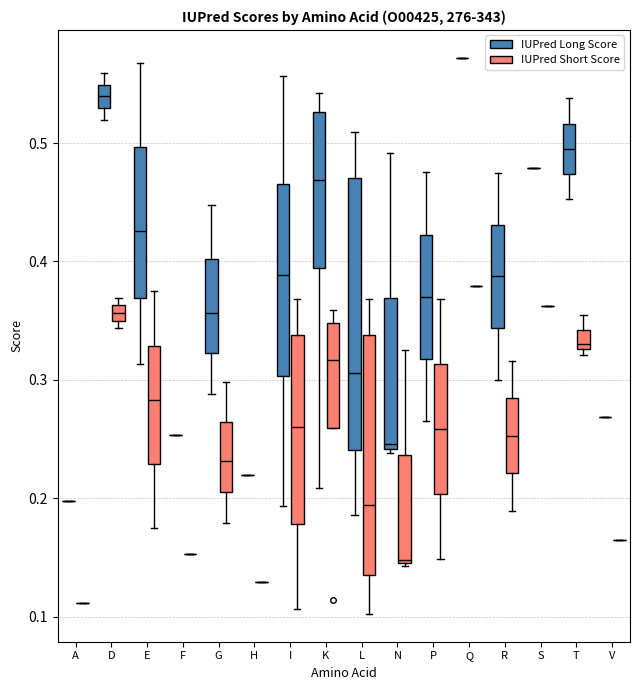

Which box is the tallest, from its lower edge to its upper edge?

L (IUPred Long Score)